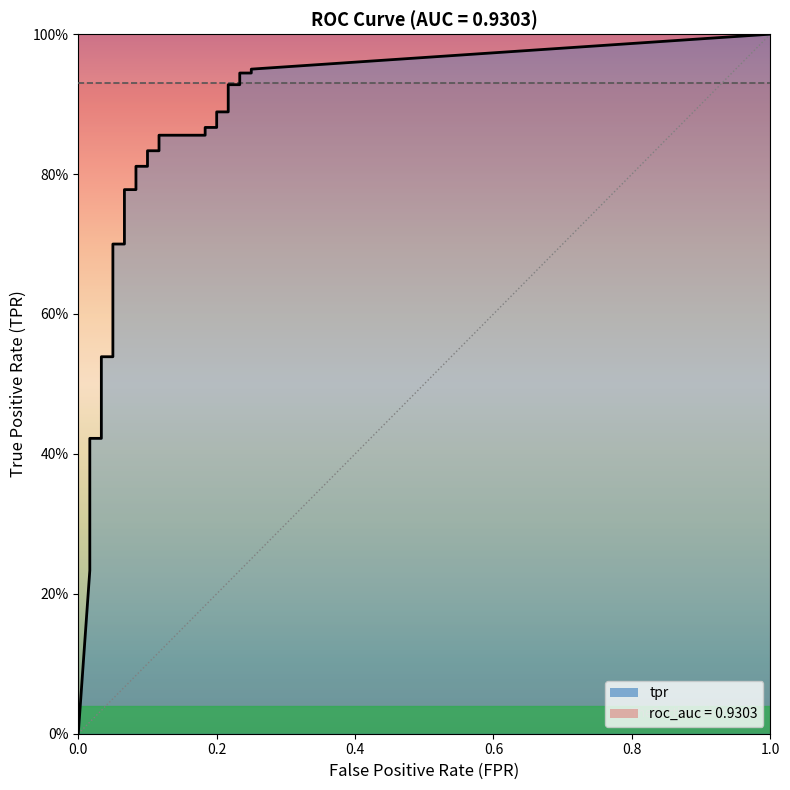

What is the value of the fpr point at the 29th from the left?

0.1